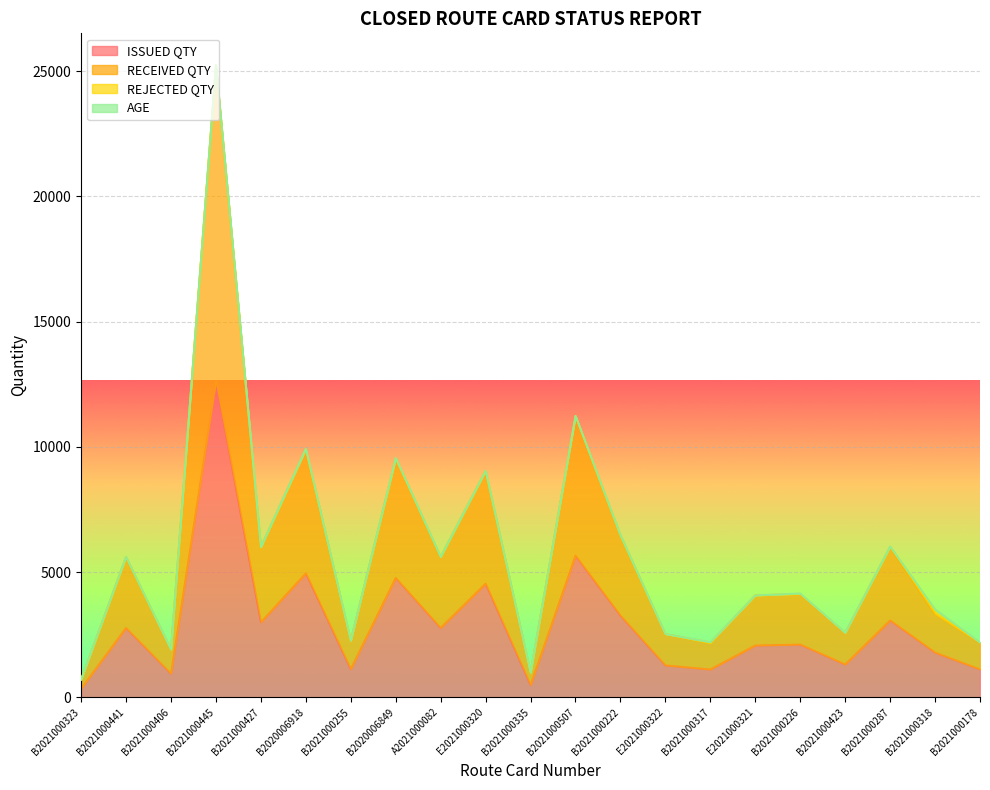

What is the difference between the second highest and second lowest values in the ISSUED QTY series?

5164